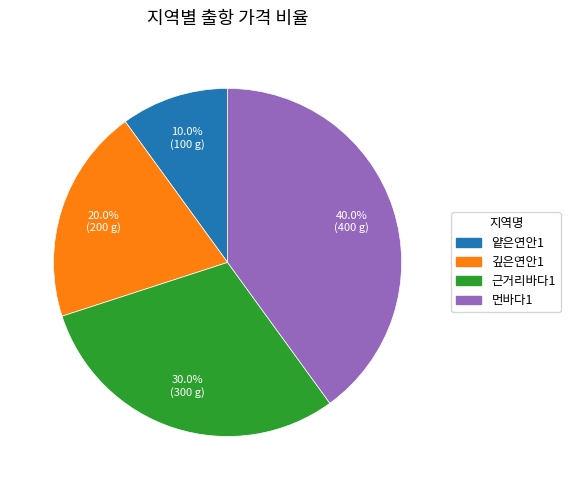

The 근거리바다1 slice represents 30% of the pie. True or false?

True